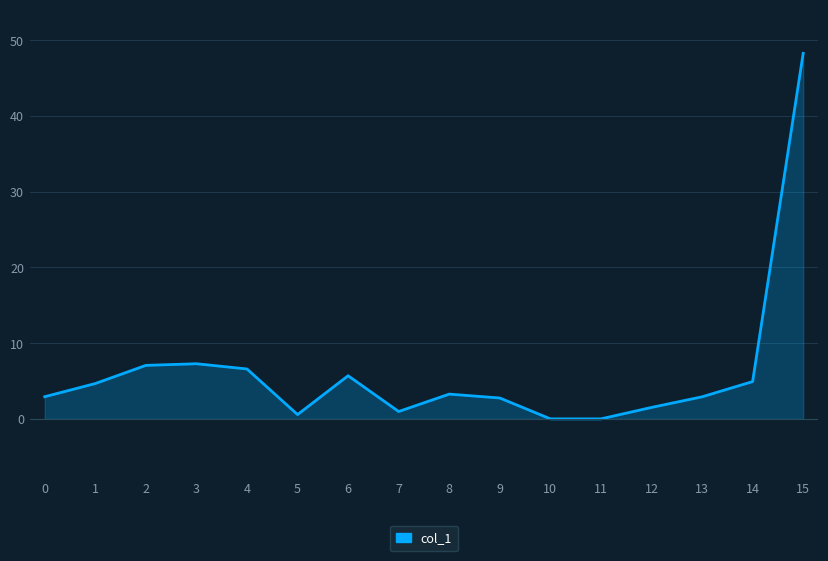

What is the greatest value displayed?

48.3